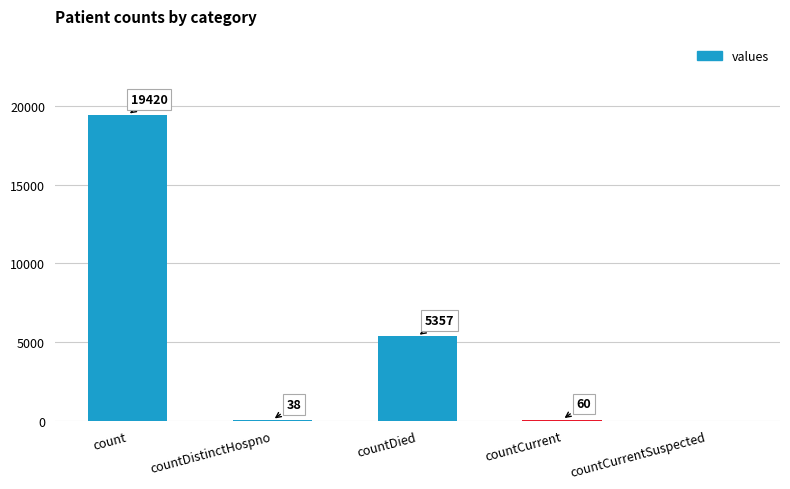

Reading left to right, extract all data points from this chart.

count=19420	countDistinctHospno=38	countDied=5357	countCurrent=60	countCurrentSuspected=0